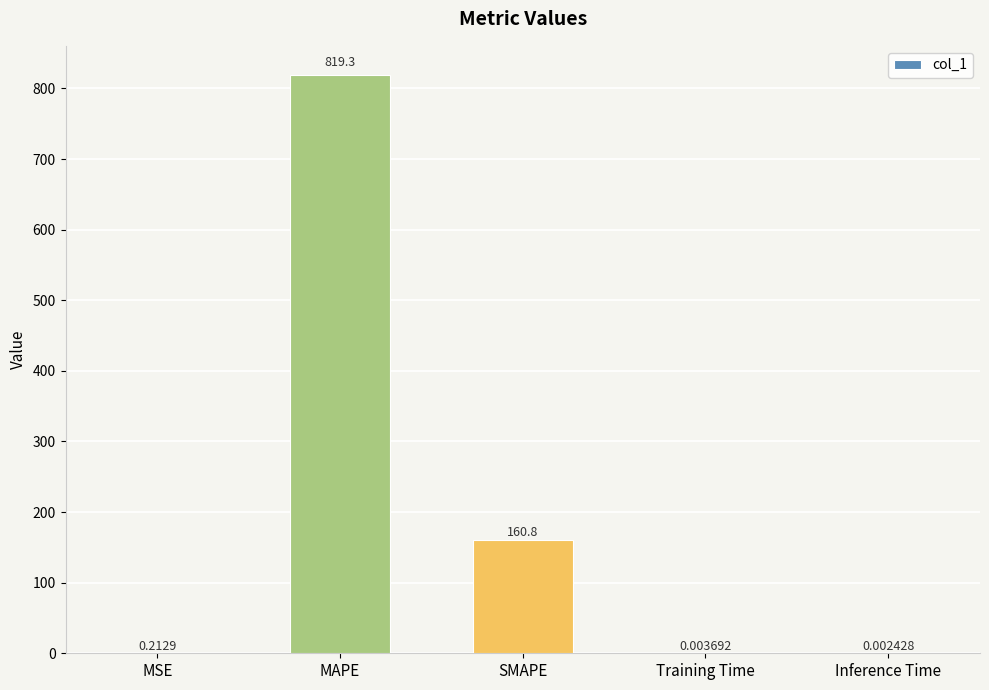

What is the sum of all values?

980.3